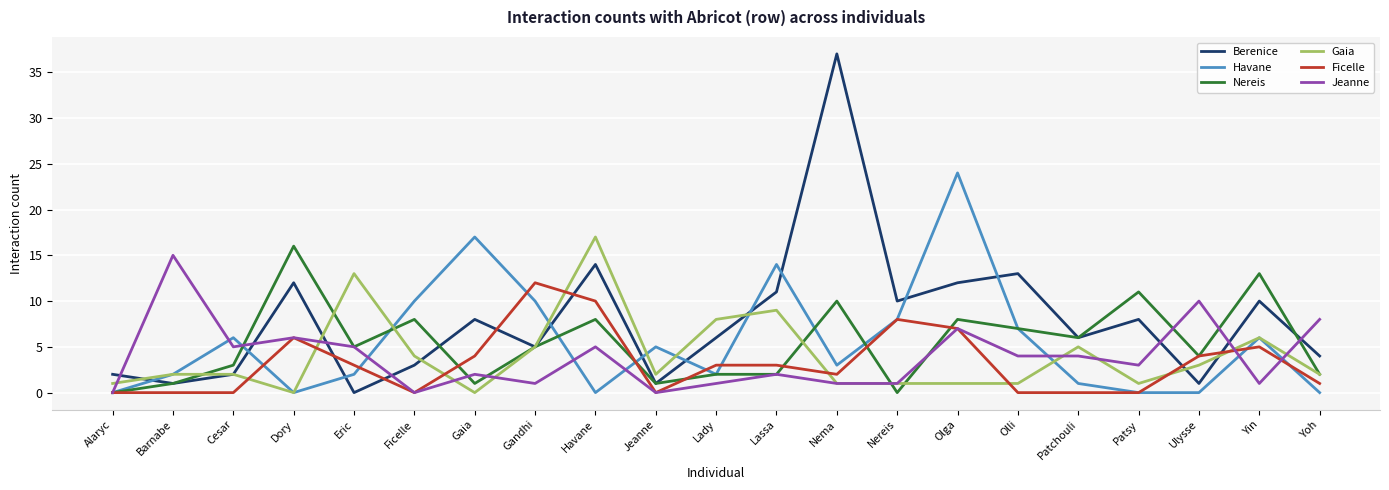

Reading right to left, extract all data points from this chart.

Berenice: 4	10	1	8	6	13	12	10	37	11	6	1	14	5	8	3	0	12	2	1	2
Havane: 0	6	0	0	1	7	24	8	3	14	2	5	0	10	17	10	2	0	6	2	0
Nereis: 2	13	4	11	6	7	8	0	10	2	2	1	8	5	1	8	5	16	3	1	0
Gaia: 2	6	3	1	5	1	1	1	1	9	8	2	17	5	0	4	13	0	2	2	1
Ficelle: 1	5	4	0	0	0	7	8	2	3	3	0	10	12	4	0	3	6	0	0	0
Jeanne: 8	1	10	3	4	4	7	1	1	2	1	0	5	1	2	0	5	6	5	15	0